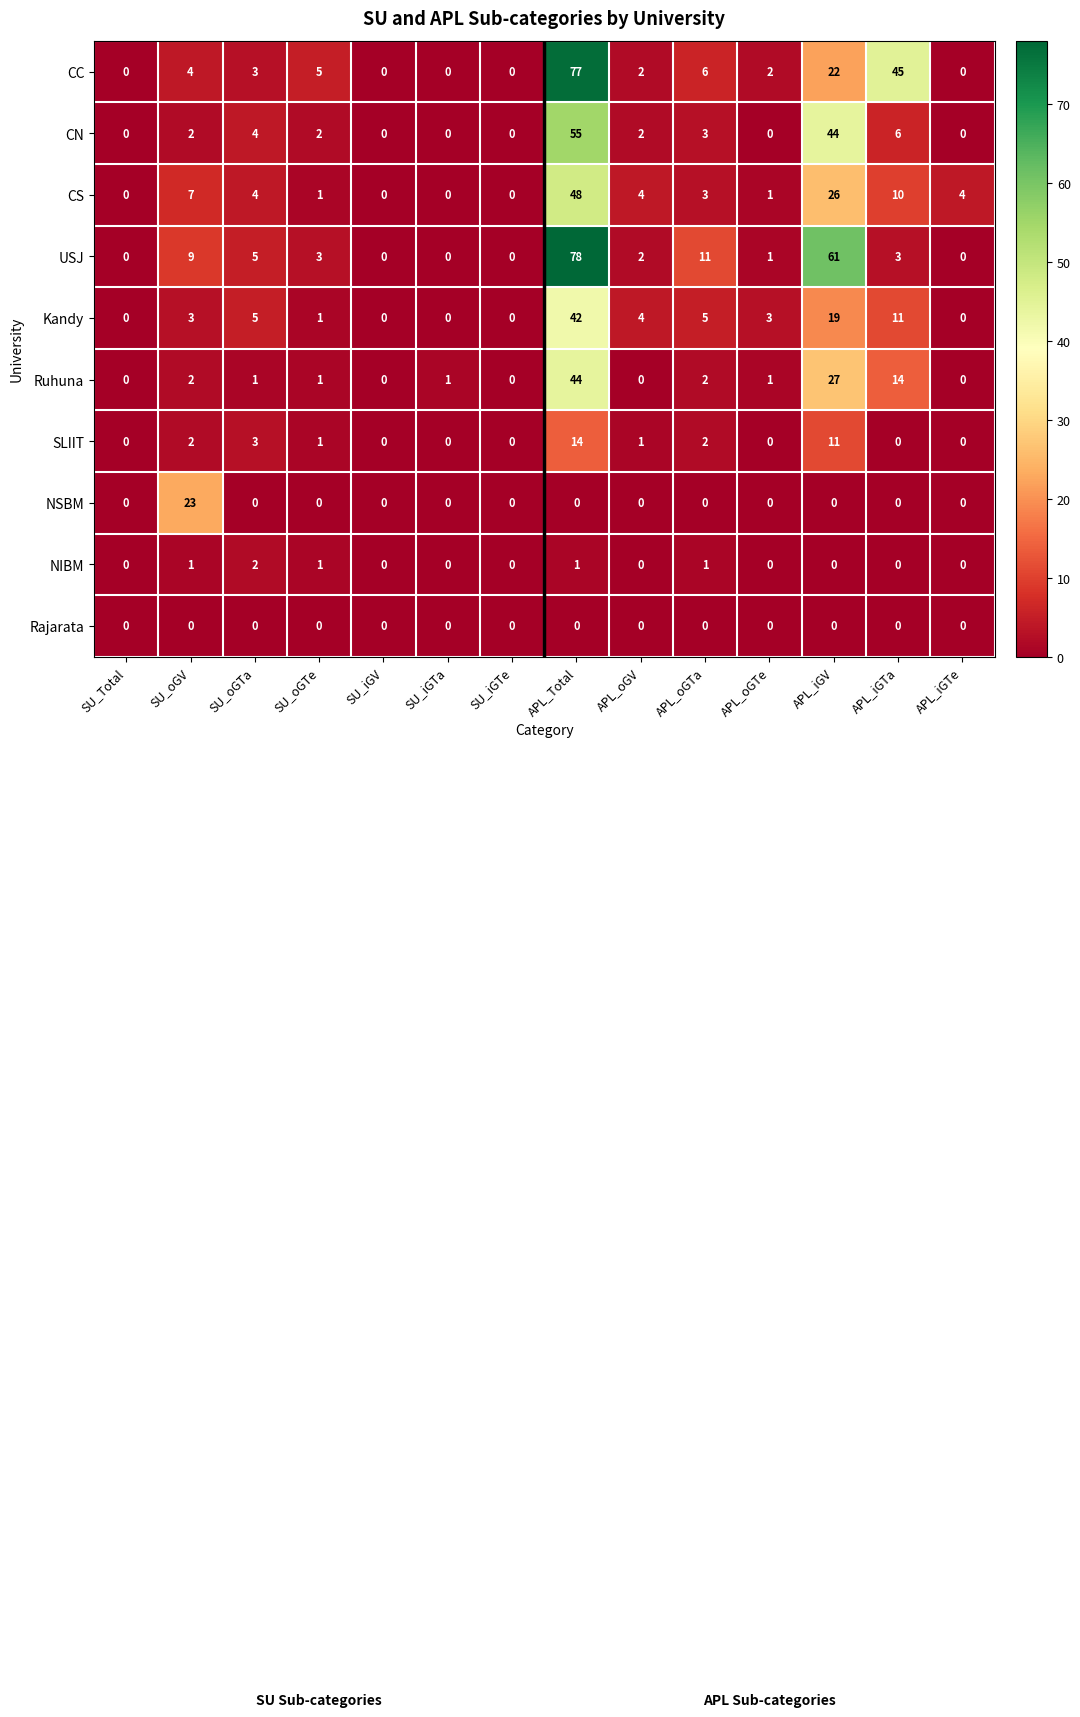

What is the spread (max minus min) of values at SU_oGV?

23